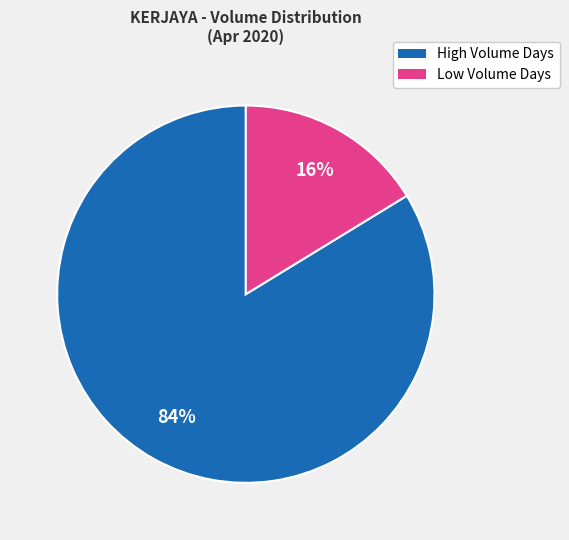

Is there any slice that represents more than half of the pie?

Yes